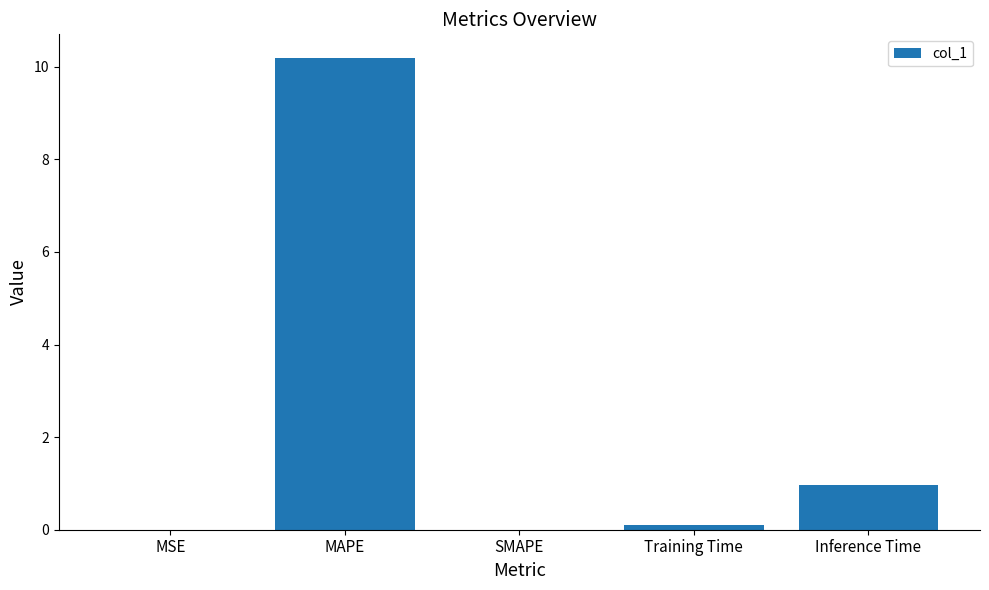

What is the sum of the values at Inference Time and MAPE?

11.2